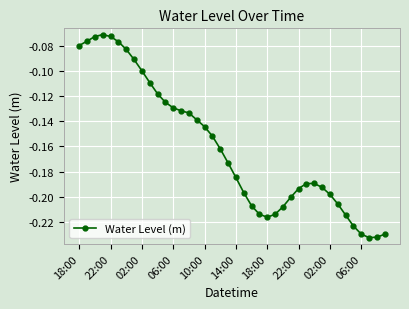

What is the sum of all values?

-6.4